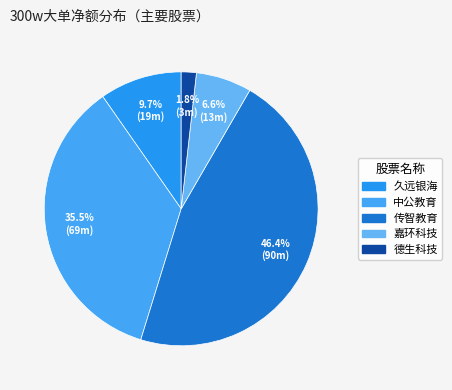

Does any single category account for the majority?

No